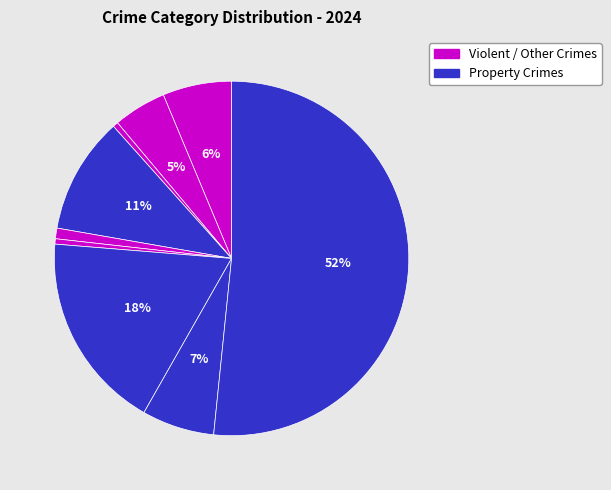

How many slices are in this pie chart?

9